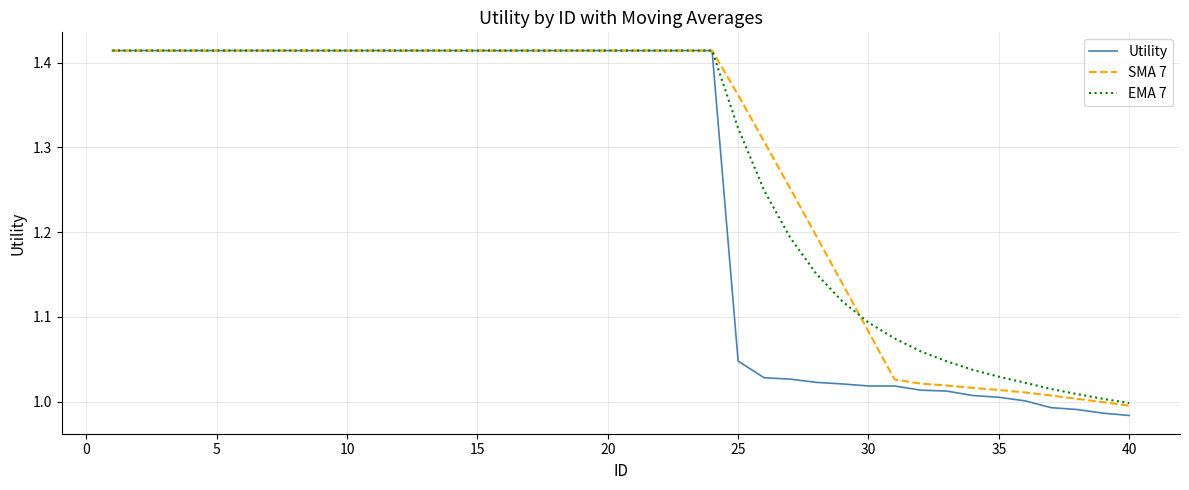

Which series has the widest spread of values?

Utility